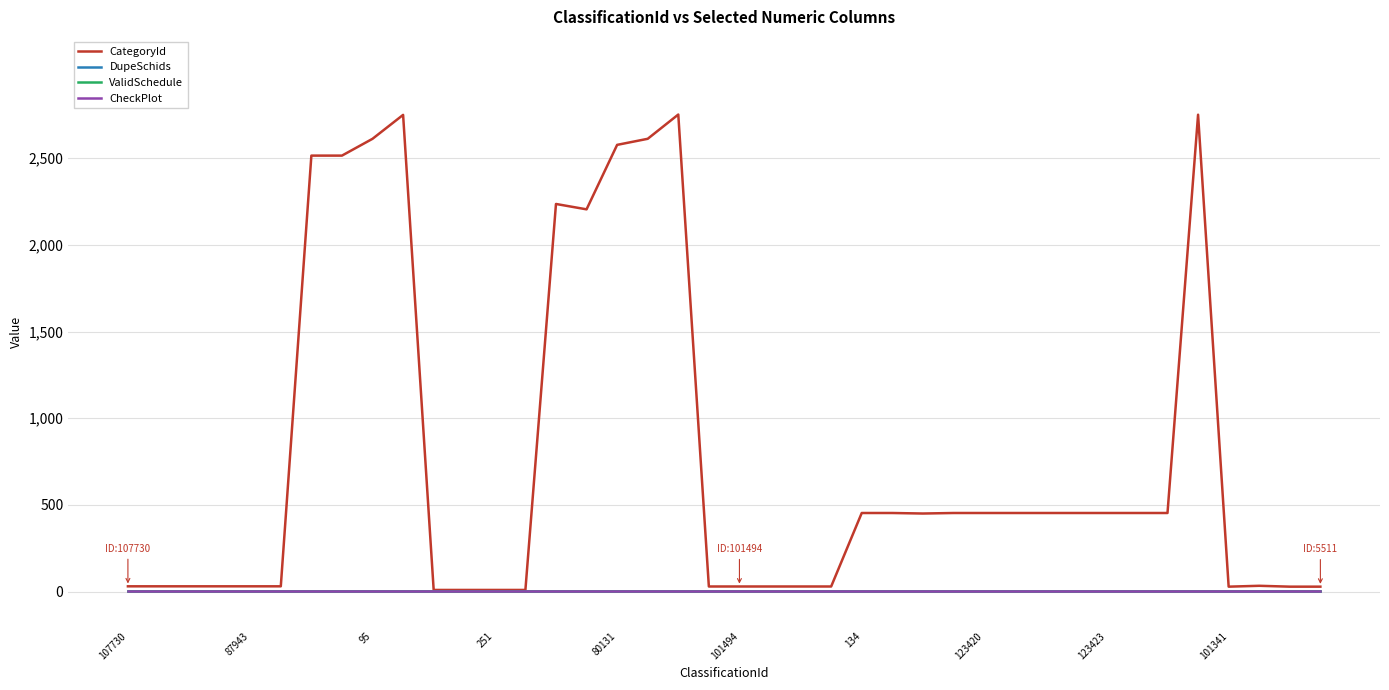

Which series has the largest range (max minus min)?

CategoryId